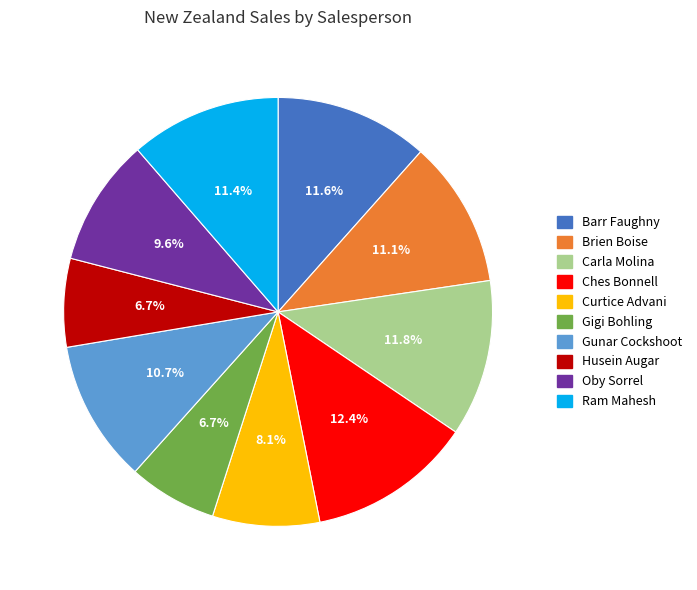

How many slices are in this pie chart?

10